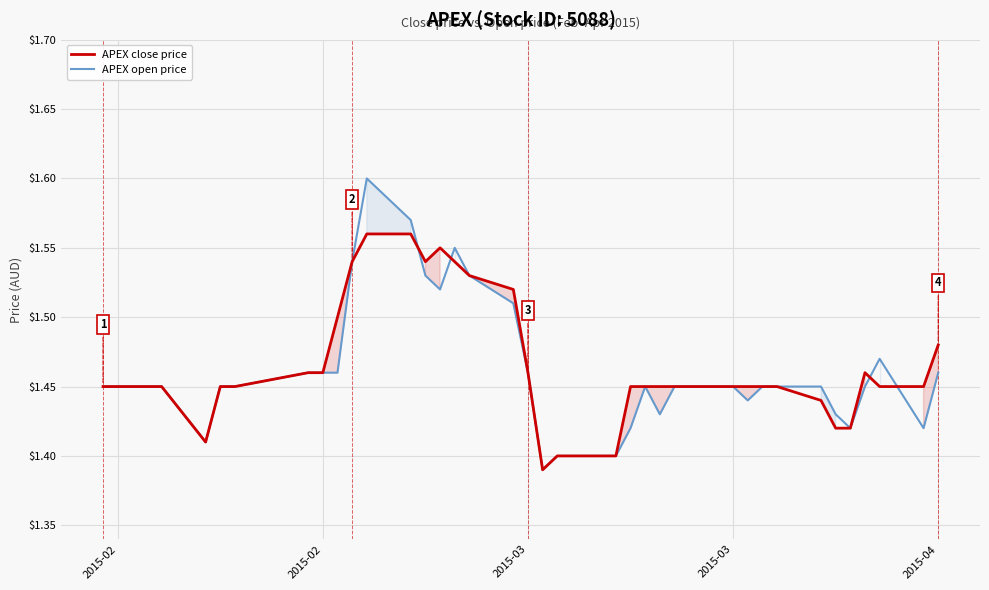

What is the difference between the second highest and minimum values in the APEX close price series?

0.2